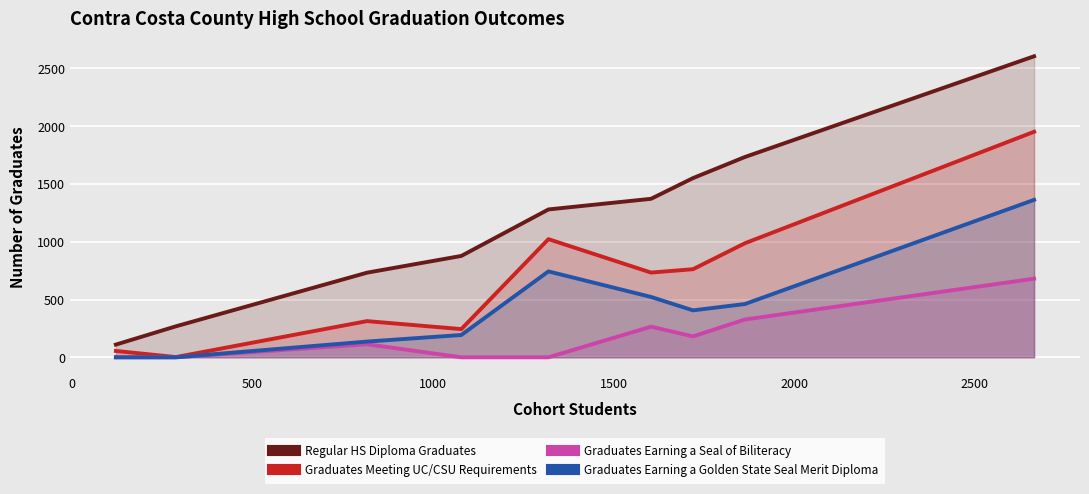

How many categories are shown in the chart?

9